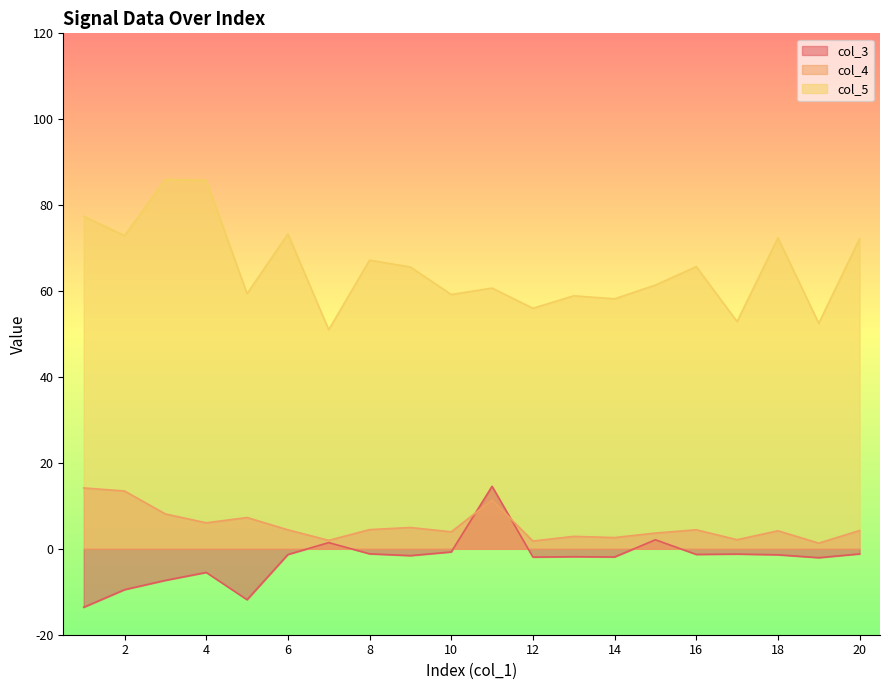

How many values in the col_5 series exceed 65?

10